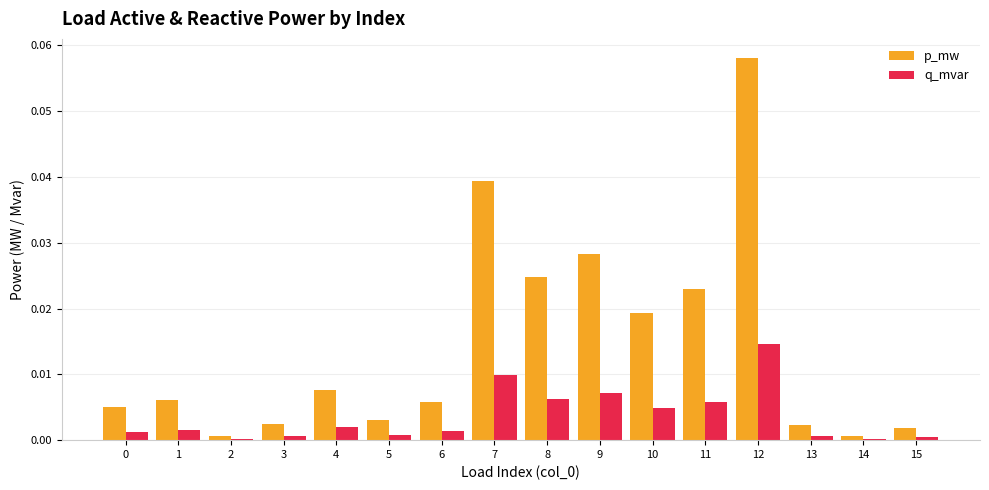

Which series has the largest total across all categories?

p_mw